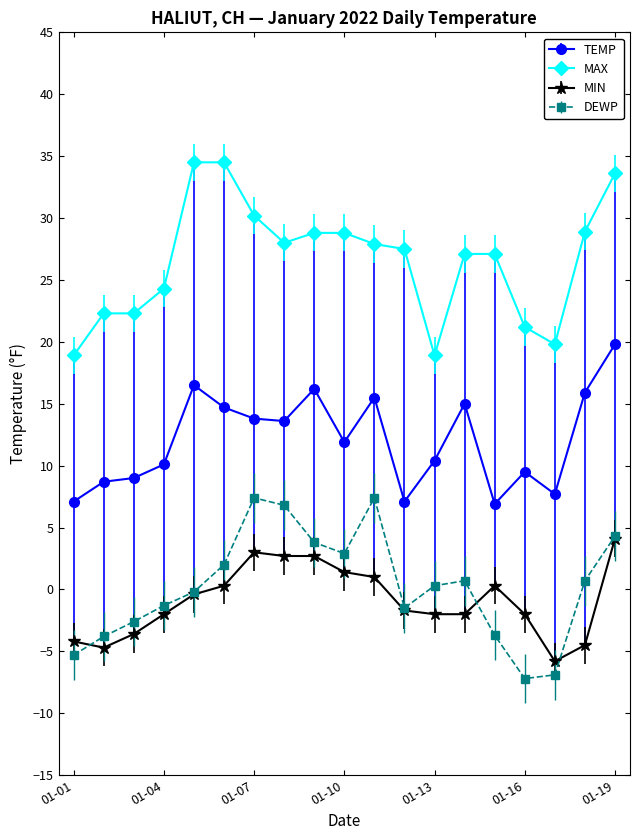

What is the value of the MIN point at the 17th from the left?

-5.8